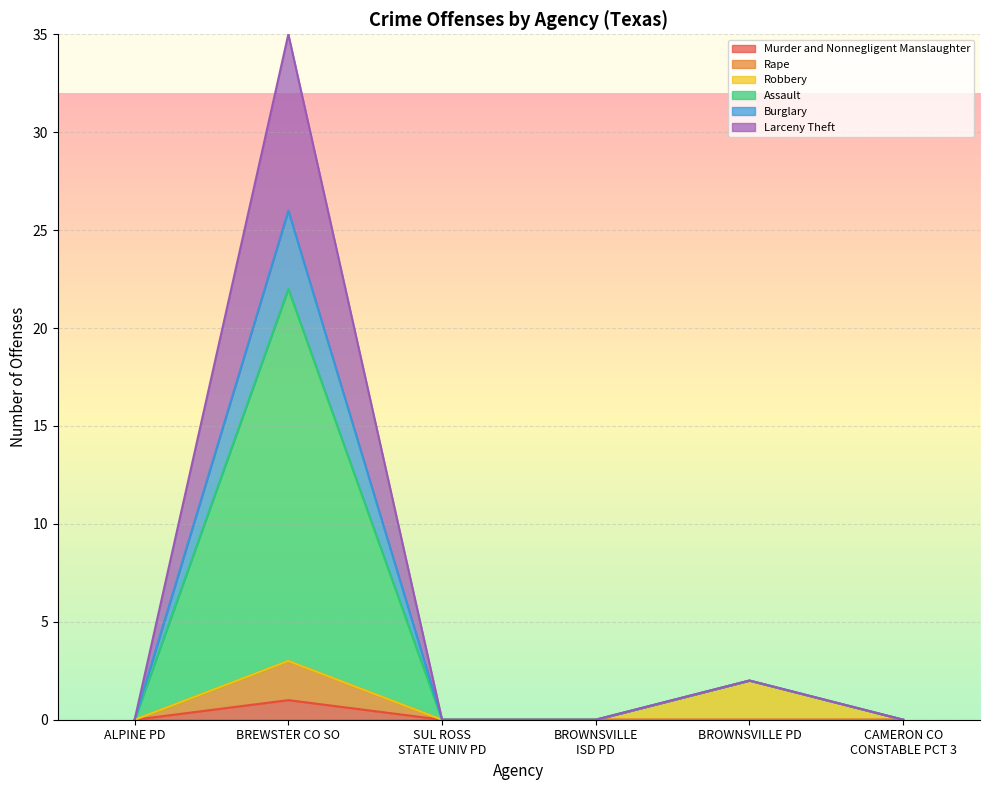

Count the number of categories in the chart.

15